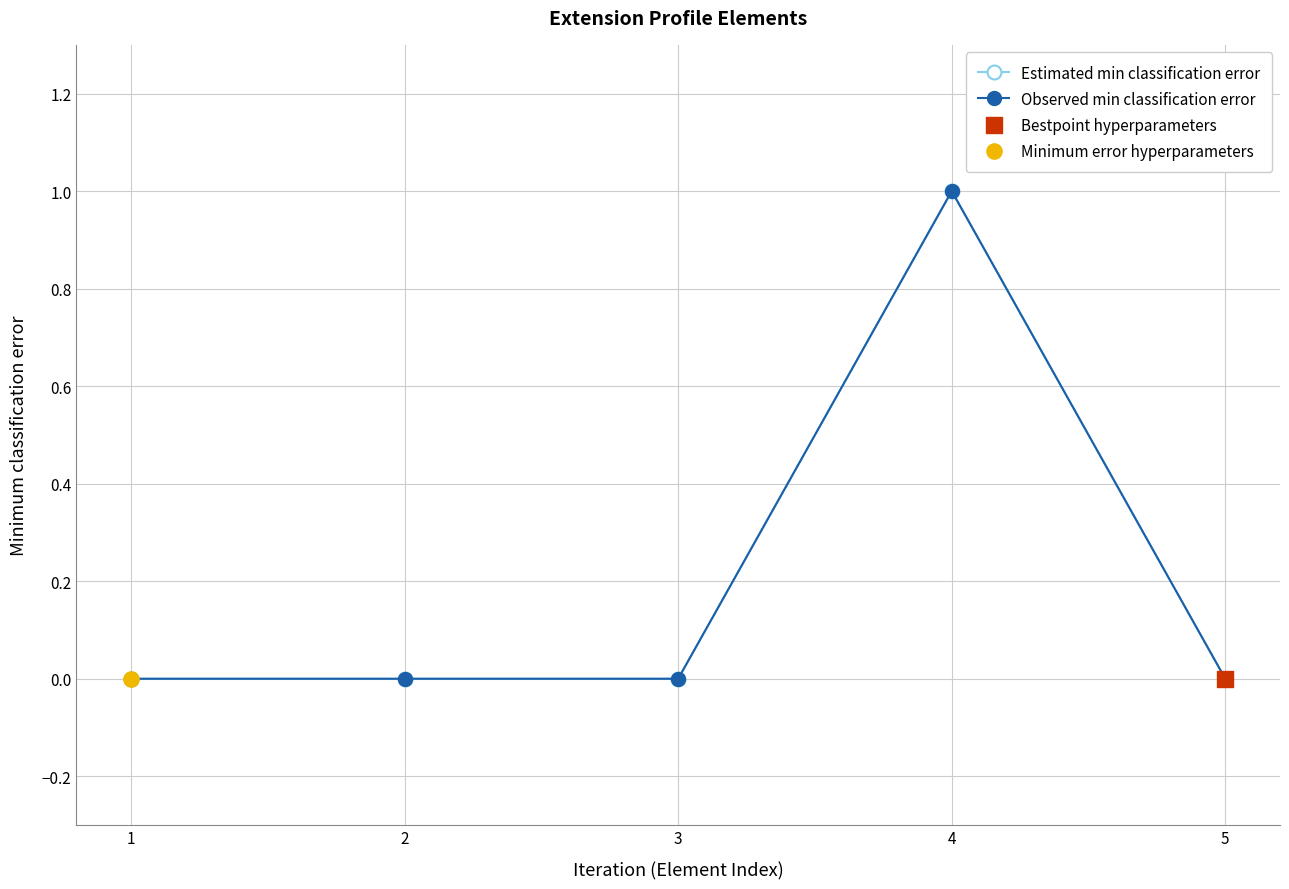

Is this an area chart (filled region under the line)?

No